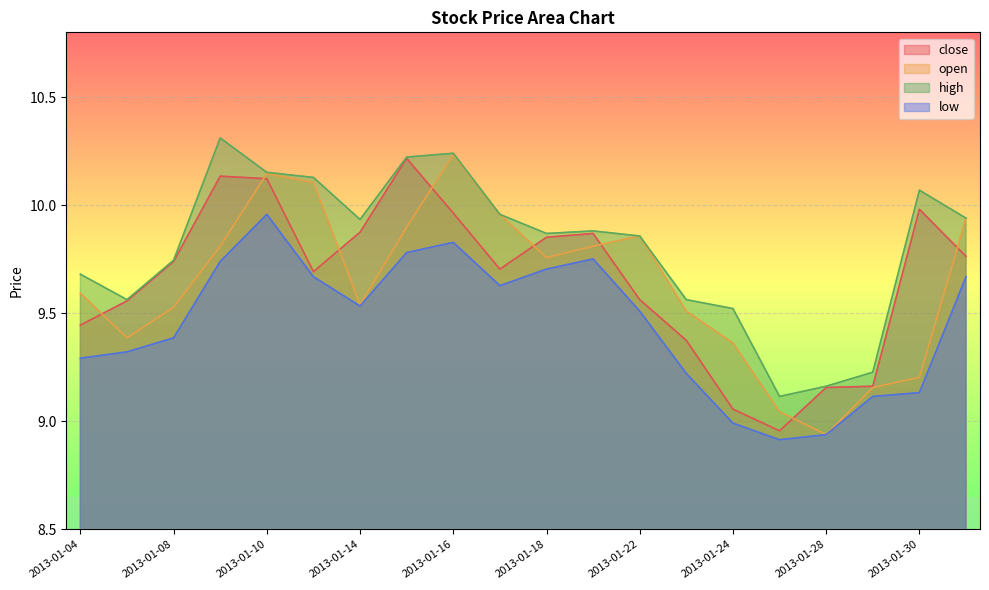

Which category has the highest value across all series?

2013-01-09